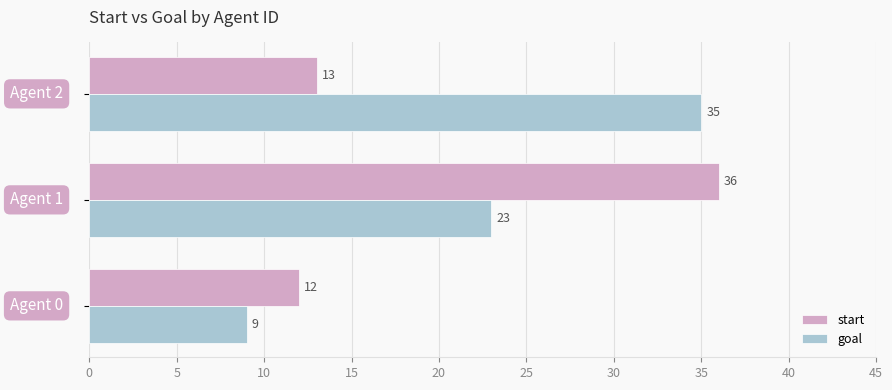

What is the lowest value of the start series?

12